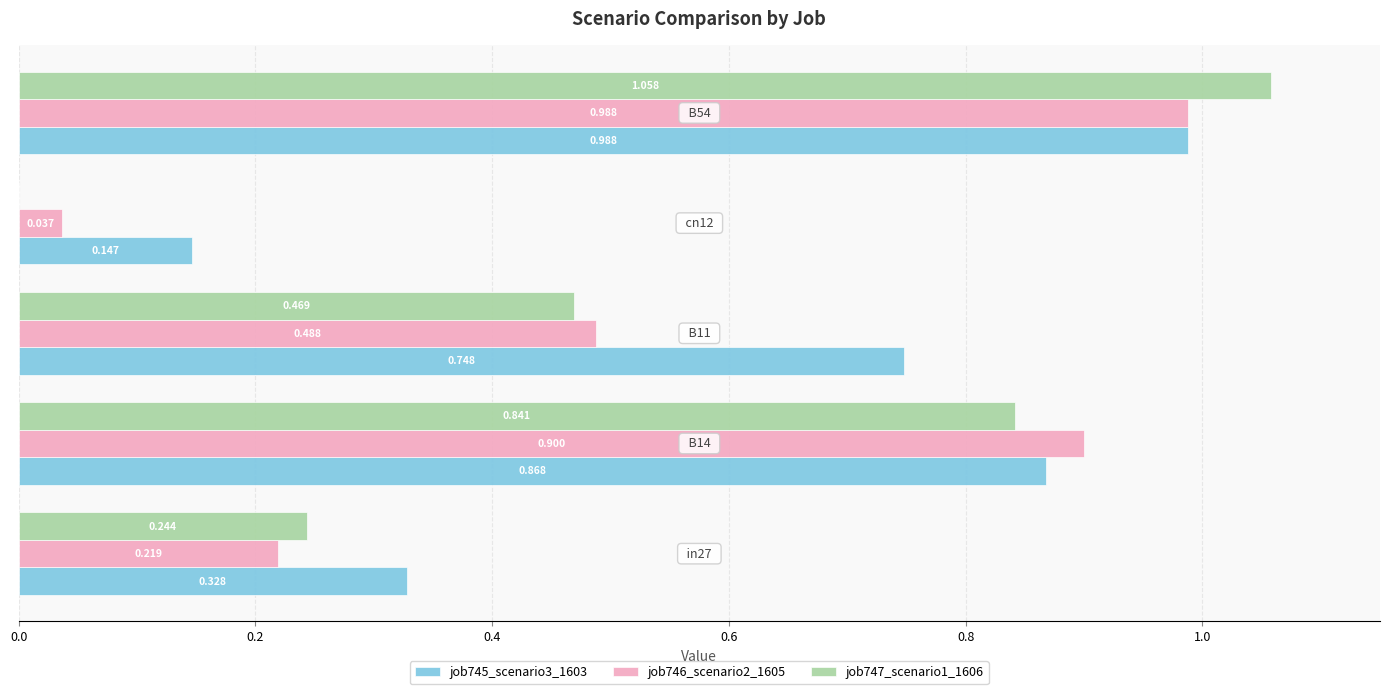

How many categories are shown in the chart?

5